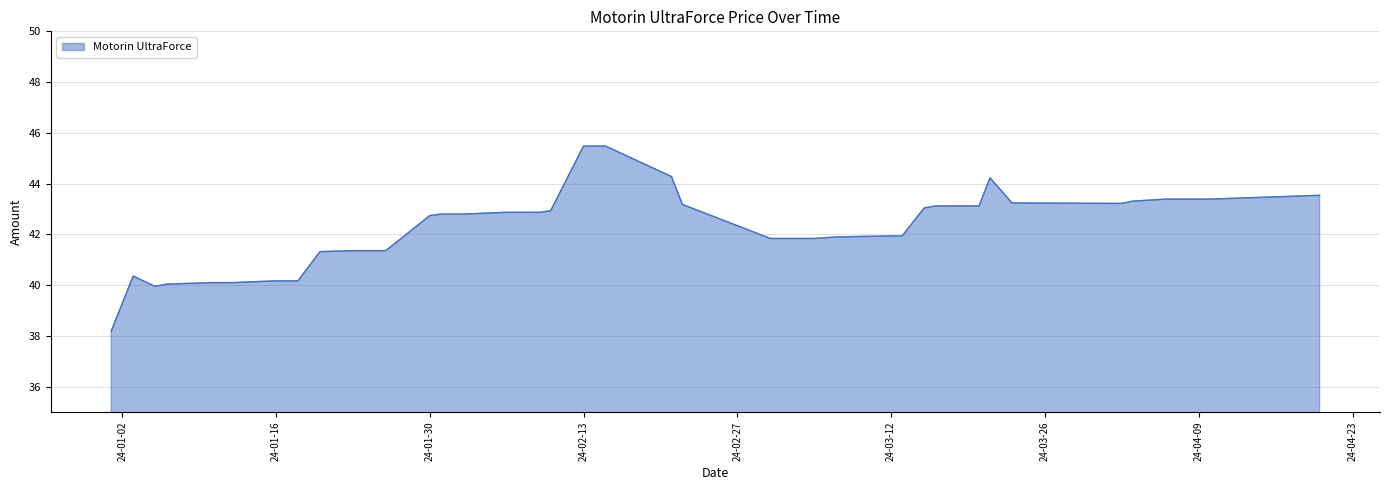

What is the difference between the maximum and minimum values?

7.3